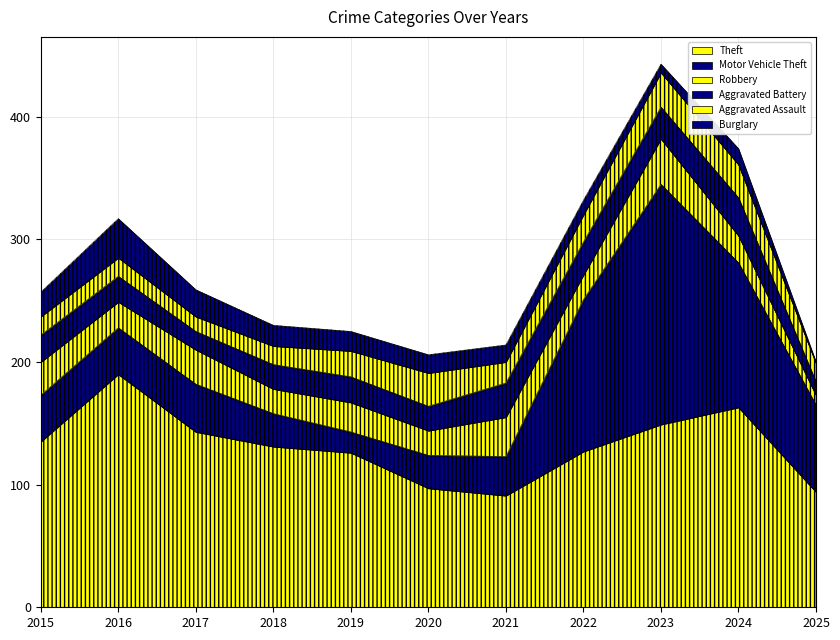

Between which two adjacent categories do Motor Vehicle Theft and Robbery first intersect?

2018 and 2019